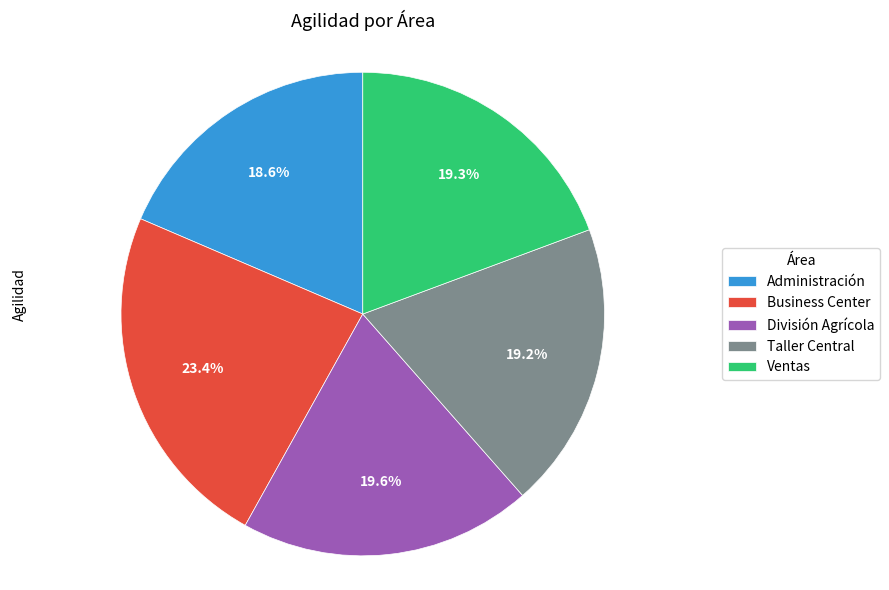

Which slice is the largest?

Business Center